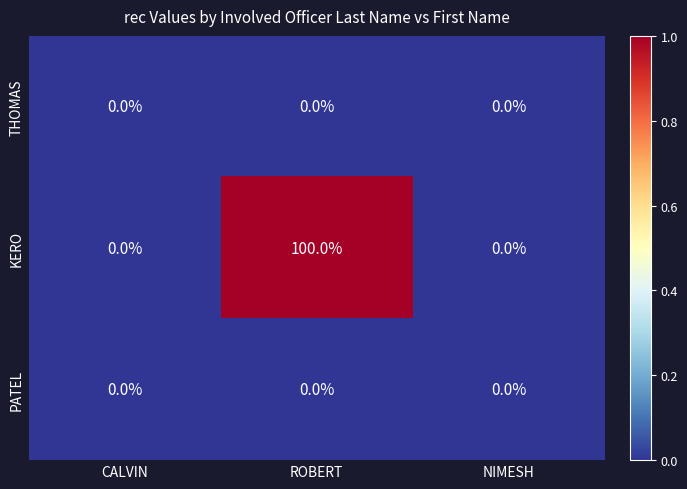

Which series changed the most between CALVIN and ROBERT?

KERO